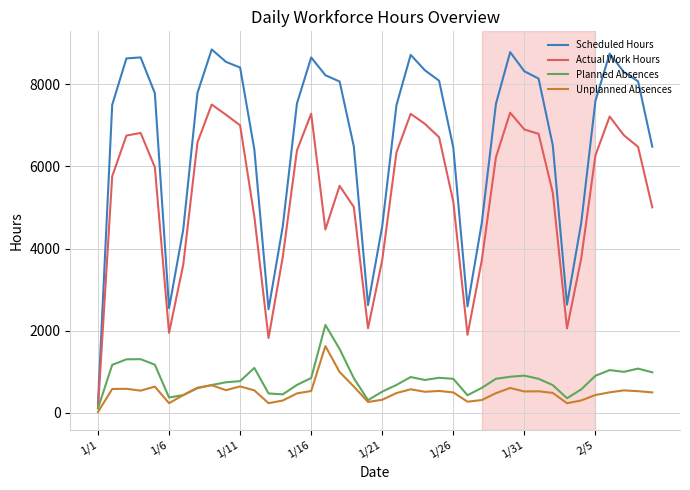

Which series has the largest total across all categories?

Scheduled Hours